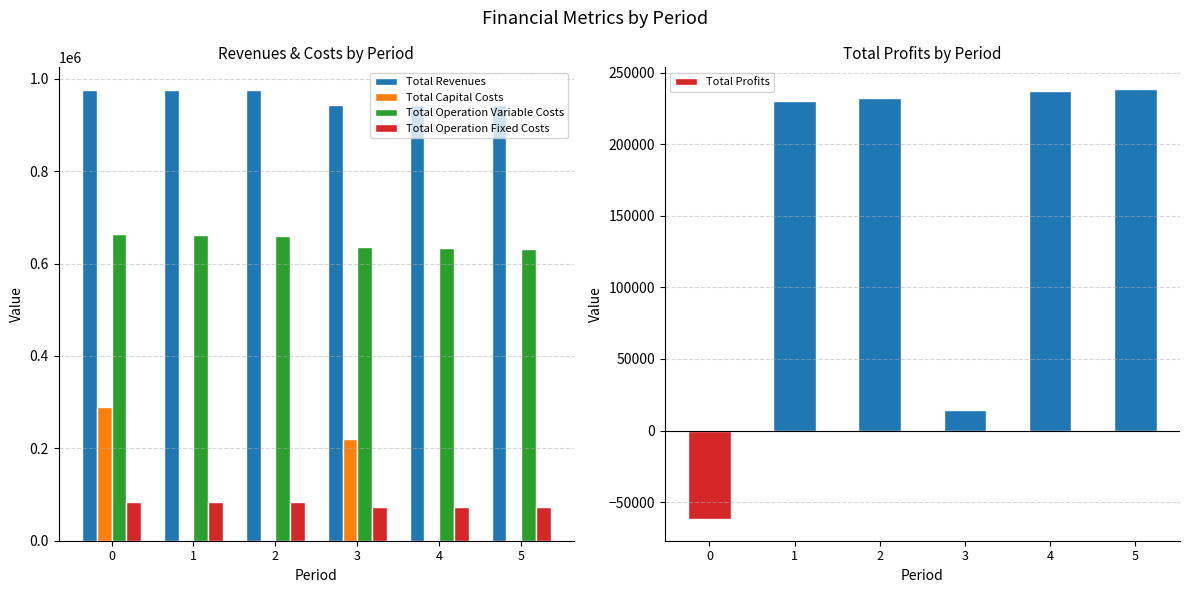

Rank the series by their maximum value, from highest to lowest.

Total Revenues, Total Operation Variable Costs, Total Capital Costs, Total Profits, Total Operation Fixed Costs